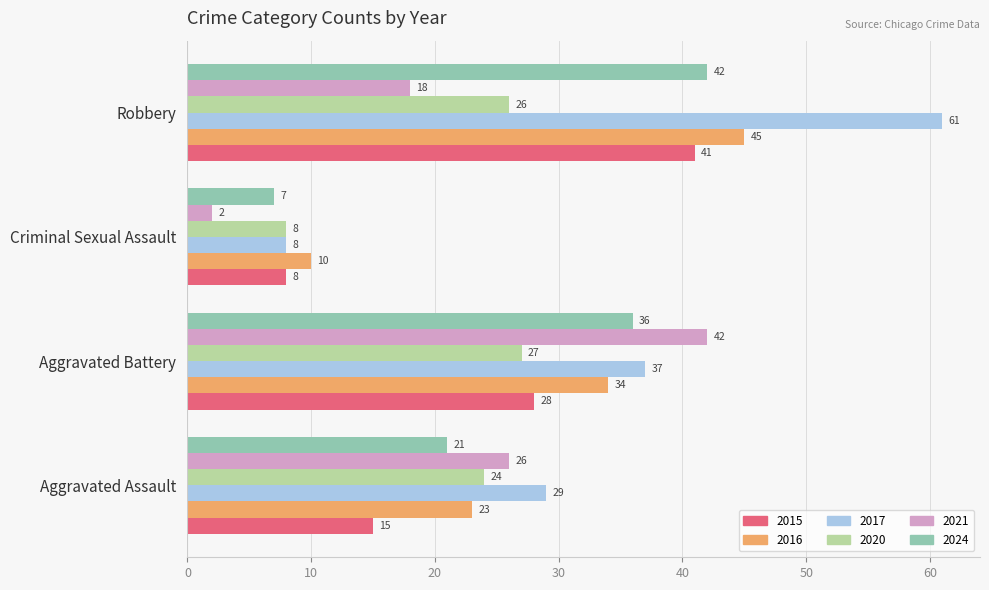

Count the number of categories in the chart.

4